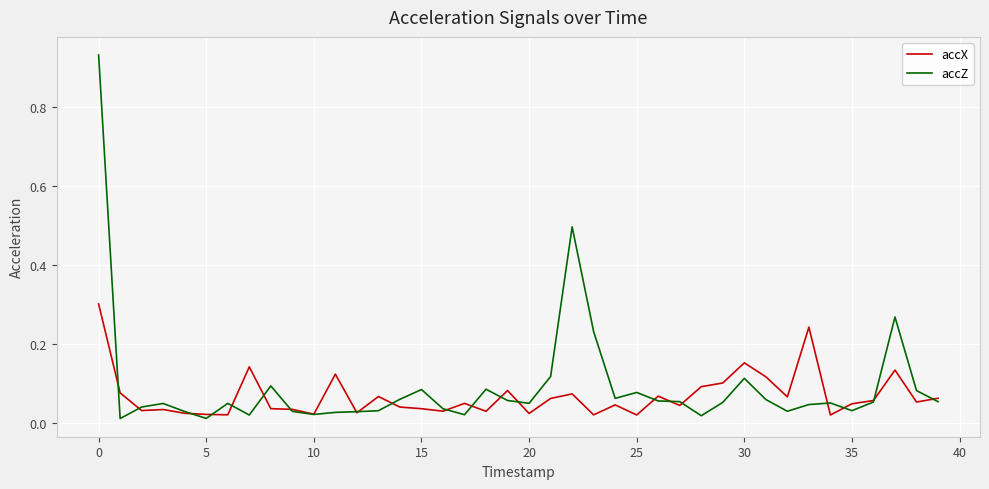

True or false: accX and accZ intersect in this chart.

True